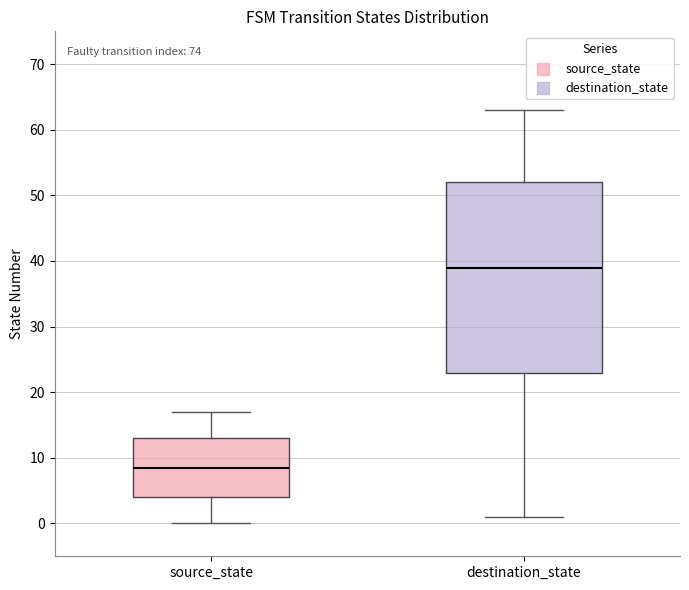

Reading left to right, transcribe this box plot: for each box, give where its median line is, the range the box spans, and where its two whiskers end, as read against the y-axis. The values are not printed on the chart, so give them approximately, as read against the axis.

source_state: median 9, box 4 to 13, whiskers 0 to 17
destination_state: median 39, box 23 to 52, whiskers 1 to 63